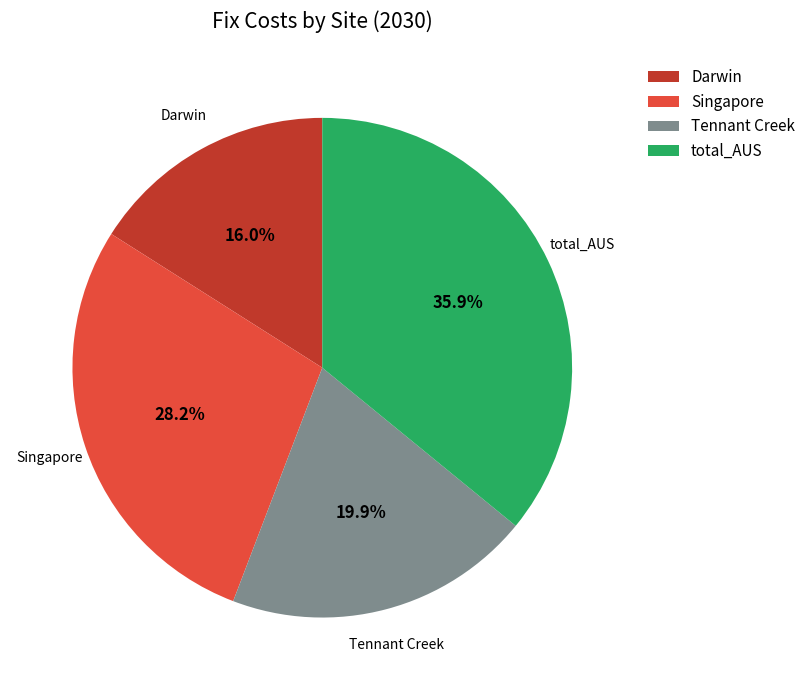

To the nearest percent, what portion does Darwin represent?

16%